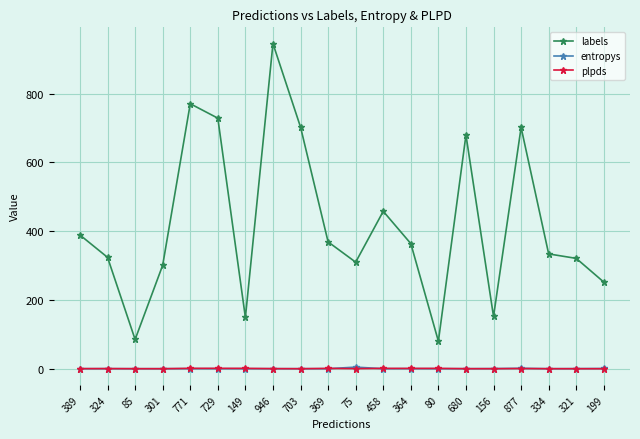

Where is the first local minimum for labels?

85